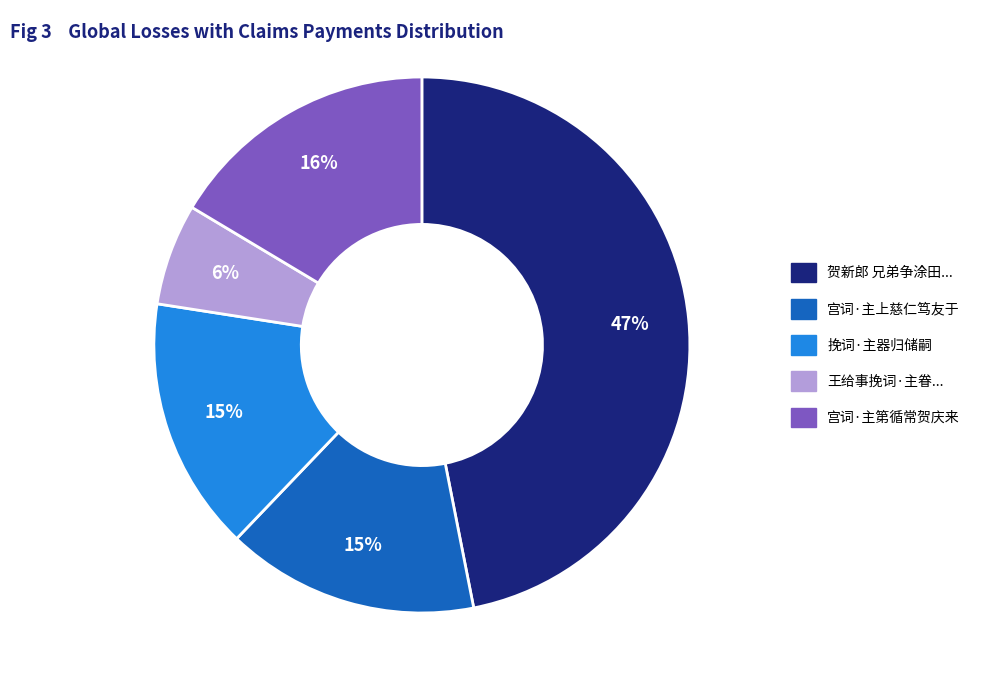

Is there any slice that represents more than half of the pie?

No